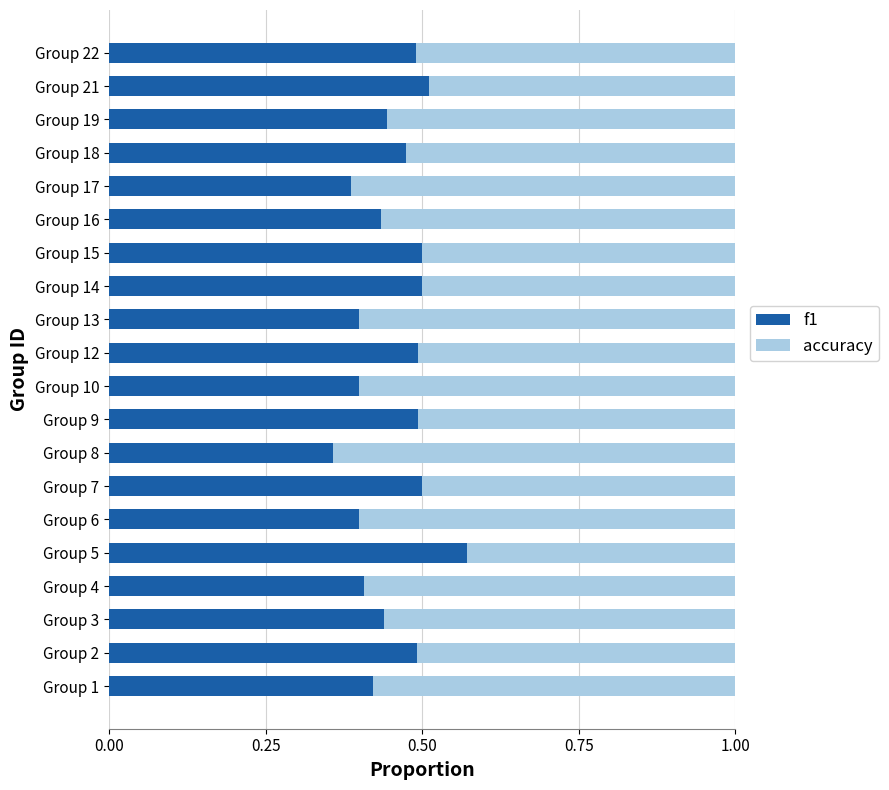

Is it true that f1 equals 0.1 at Group 8?

False